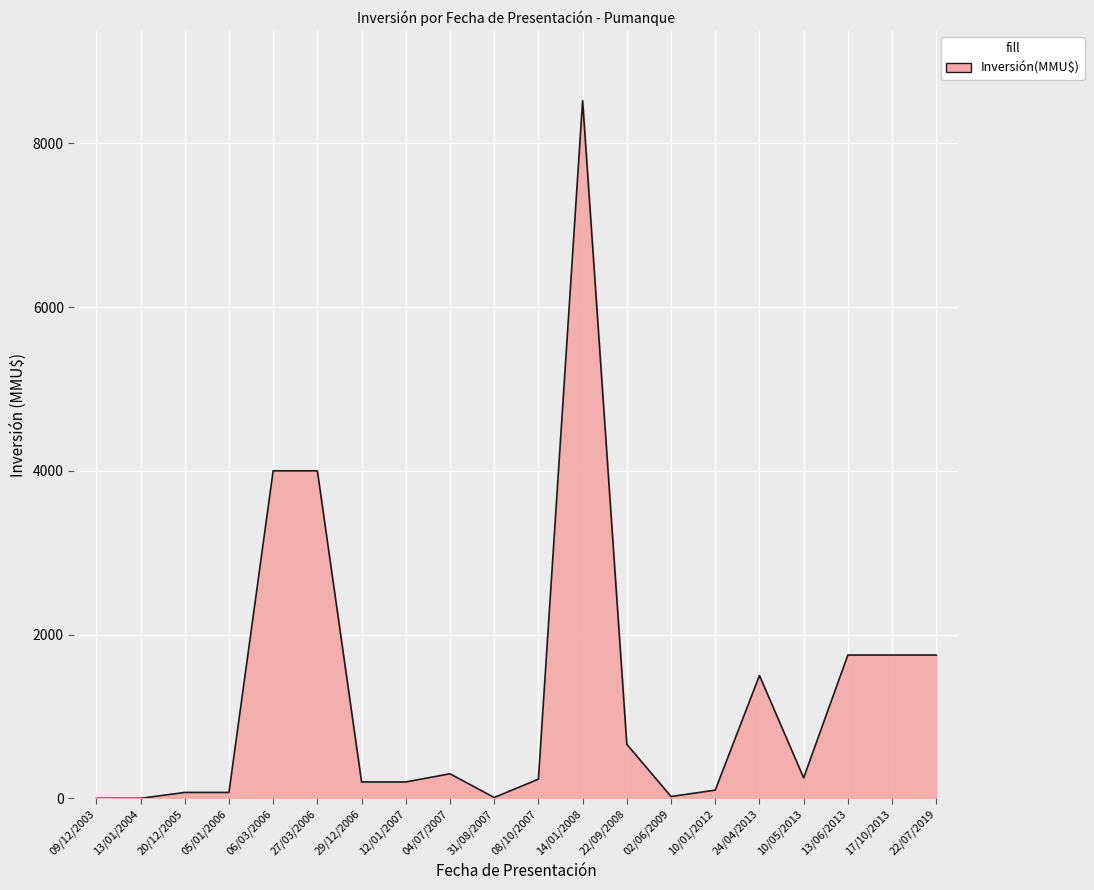

The chart shows a value of 72 at 05/01/2006. True or false?

True